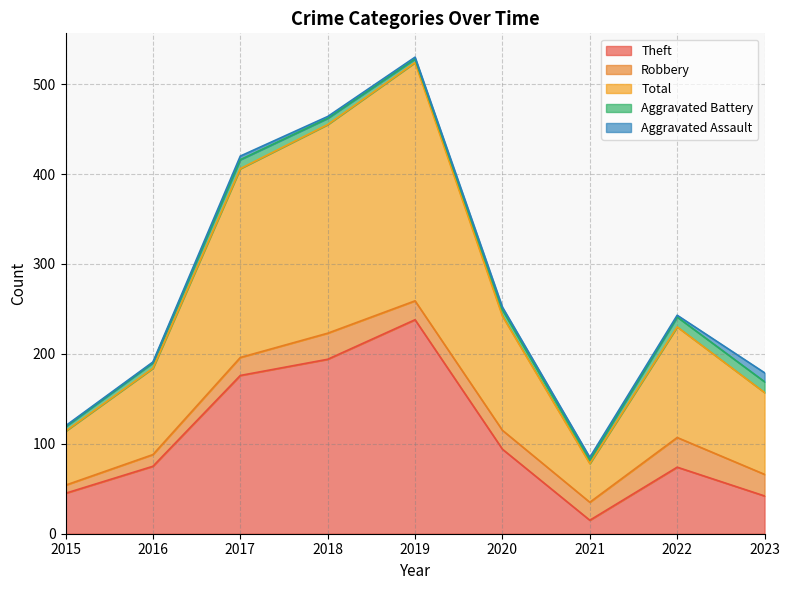

What are all the series names shown in the legend?

Theft, Robbery, Total, Aggravated Battery, Aggravated Assault